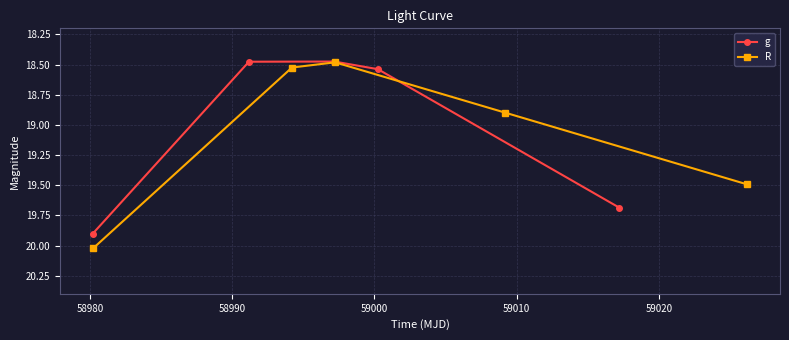

How many interior local valleys does the g series have?

1